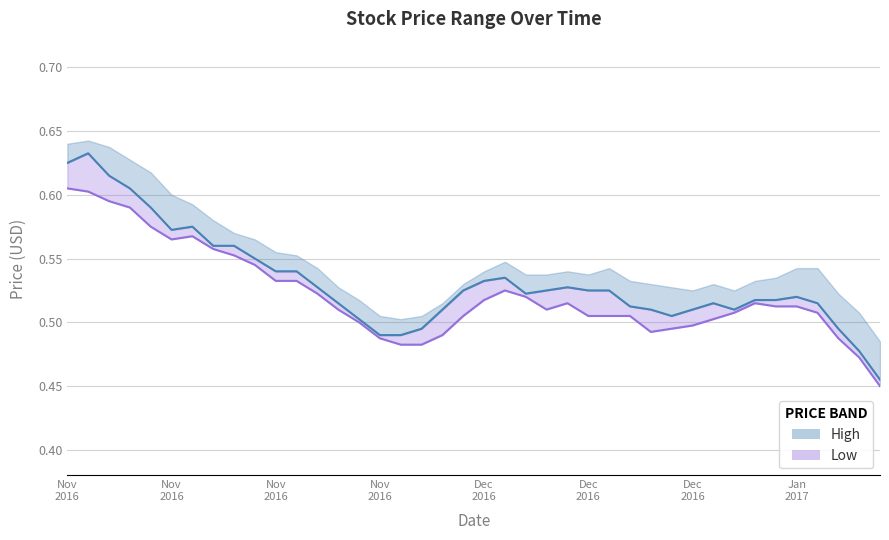

What is the sum of the Low line values at 26 and 35?

1.0